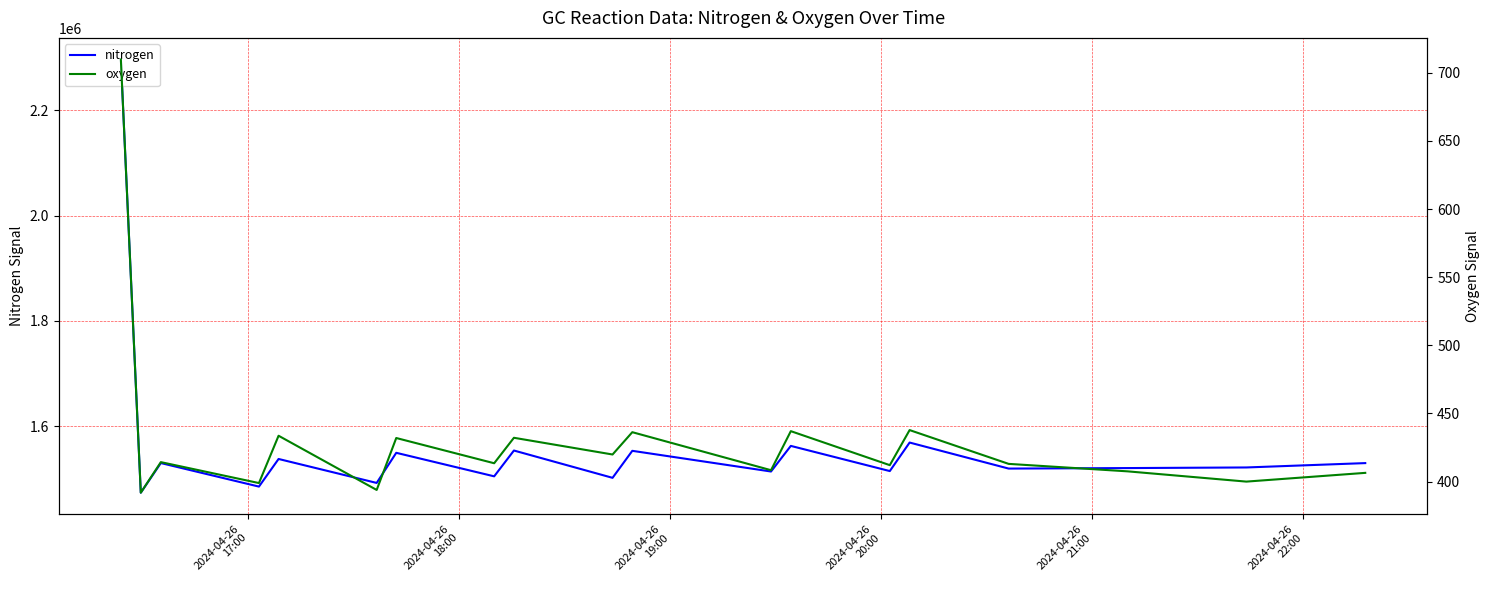

True or false: nitrogen and oxygen cross at least once.

False